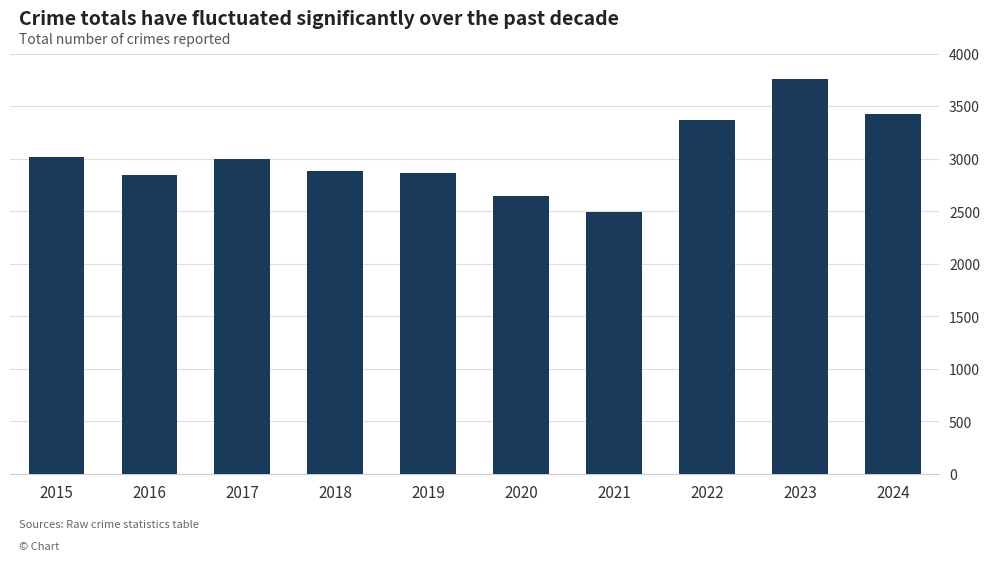

What is the ratio of the value at 2020 to the value at 2021?

1.1